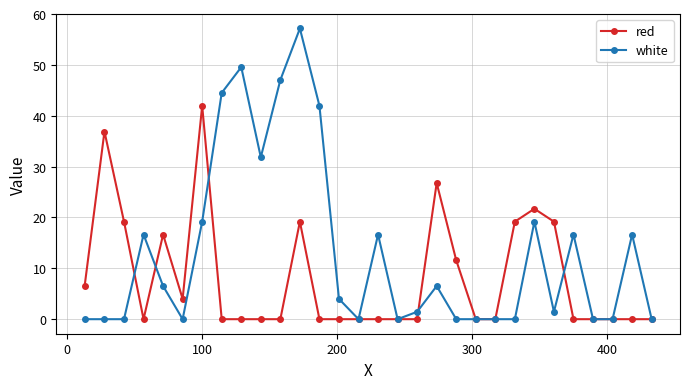

What is the maximum value for red?

42.0